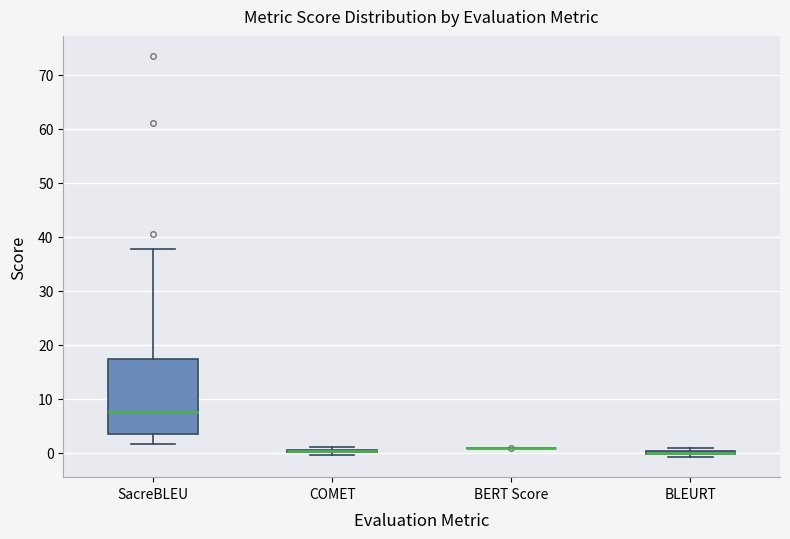

Where does the median line of the box for SacreBLEU sit on the y-axis? The values are not printed on the chart, so give them approximately, as read against the axis.

8